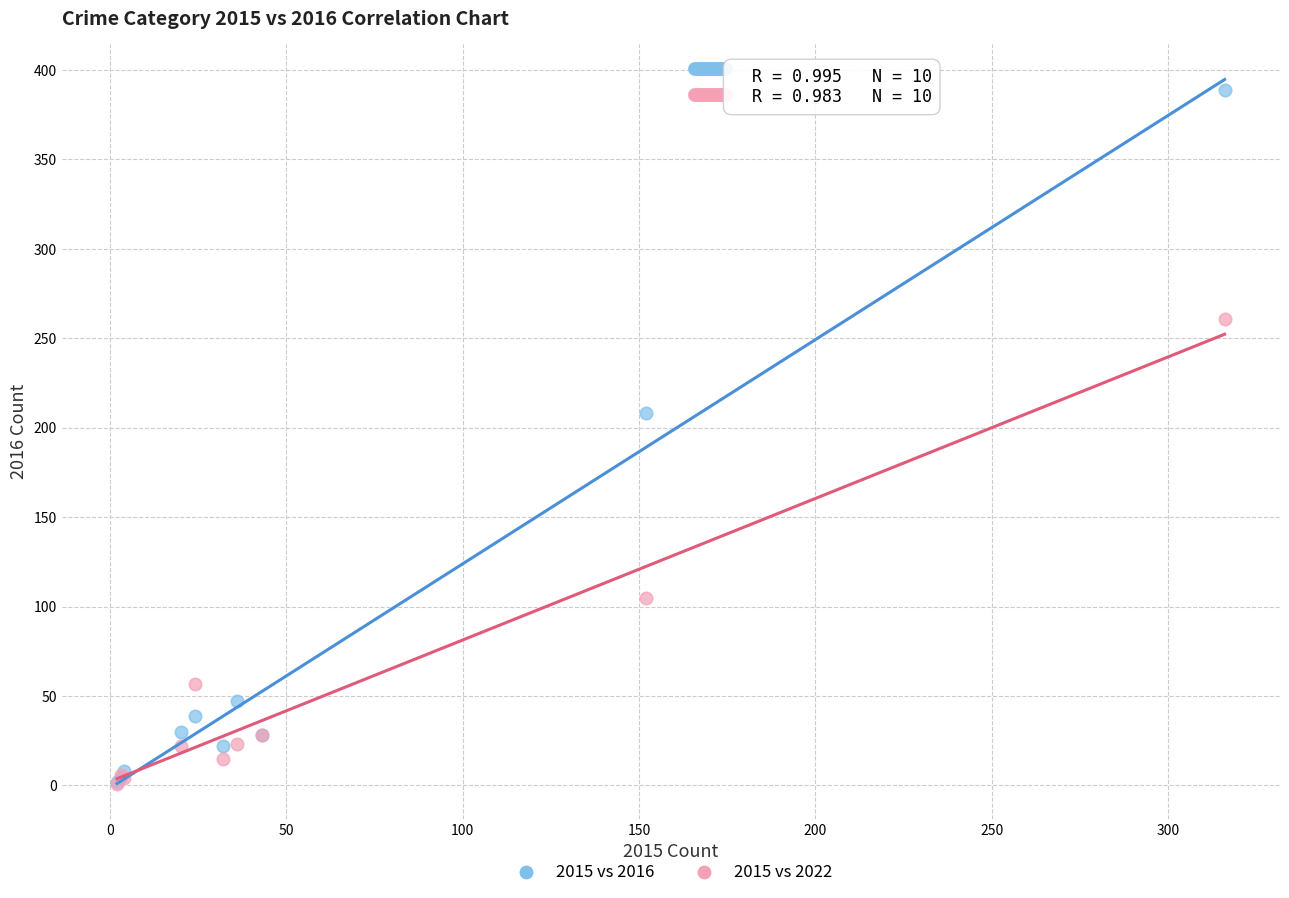

In the 2015 vs 2022 series, what Y value is closest to 131?

105